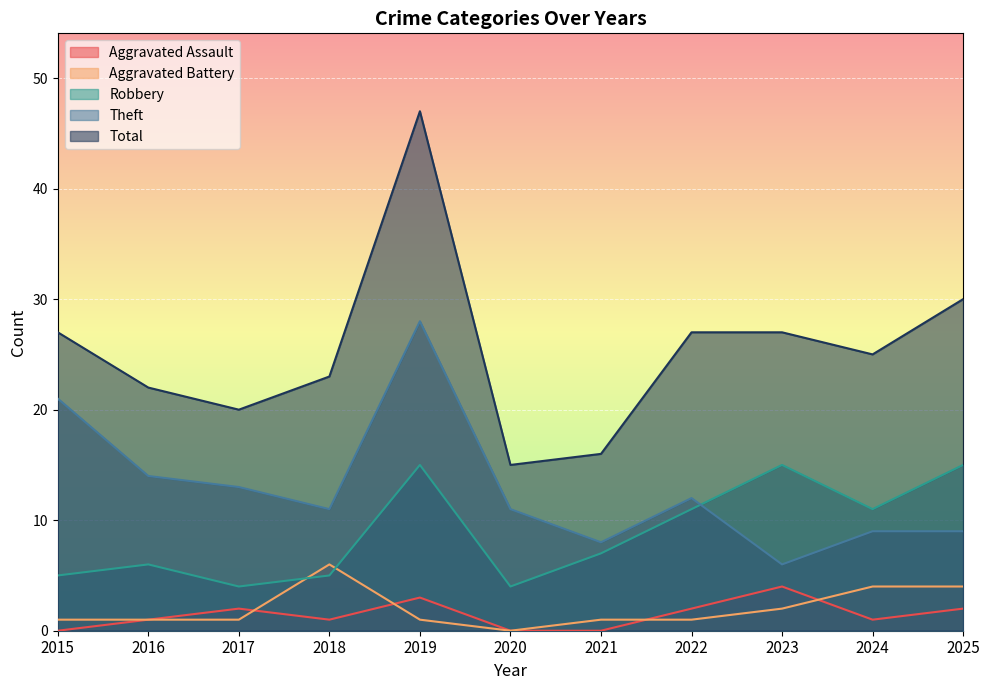

Where is Aggravated Battery nearest to the value 3?

2023